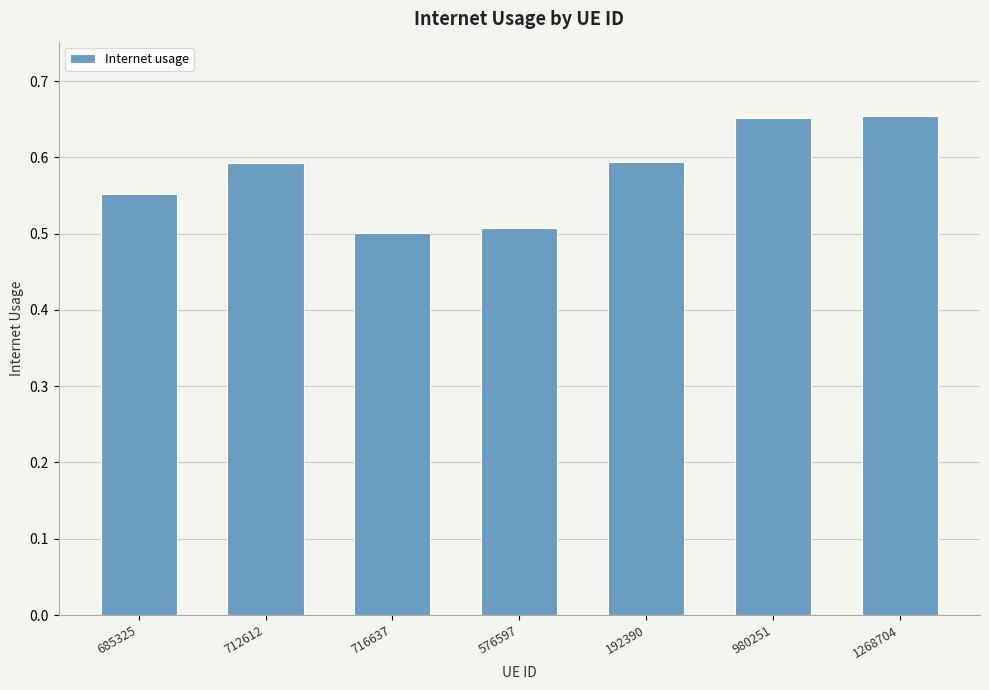

What is the label of the 7th bar from the right?

685325